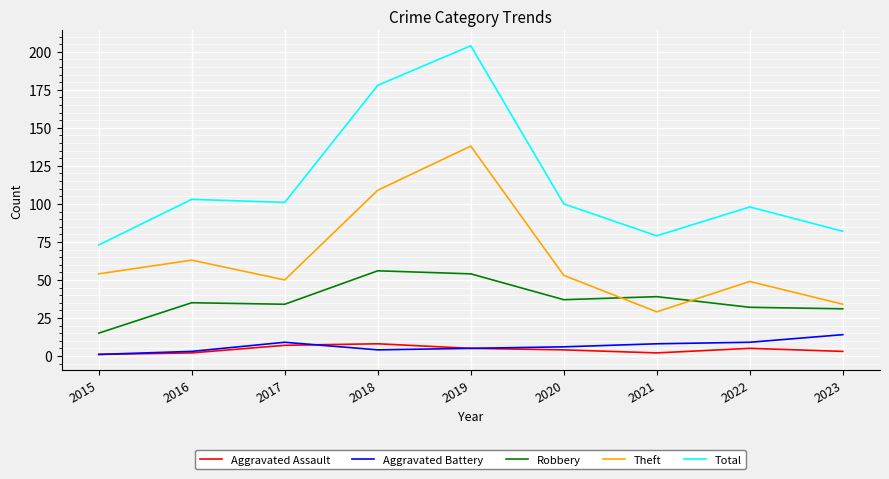

Which series changed the most between 2015 and 2018?

Total